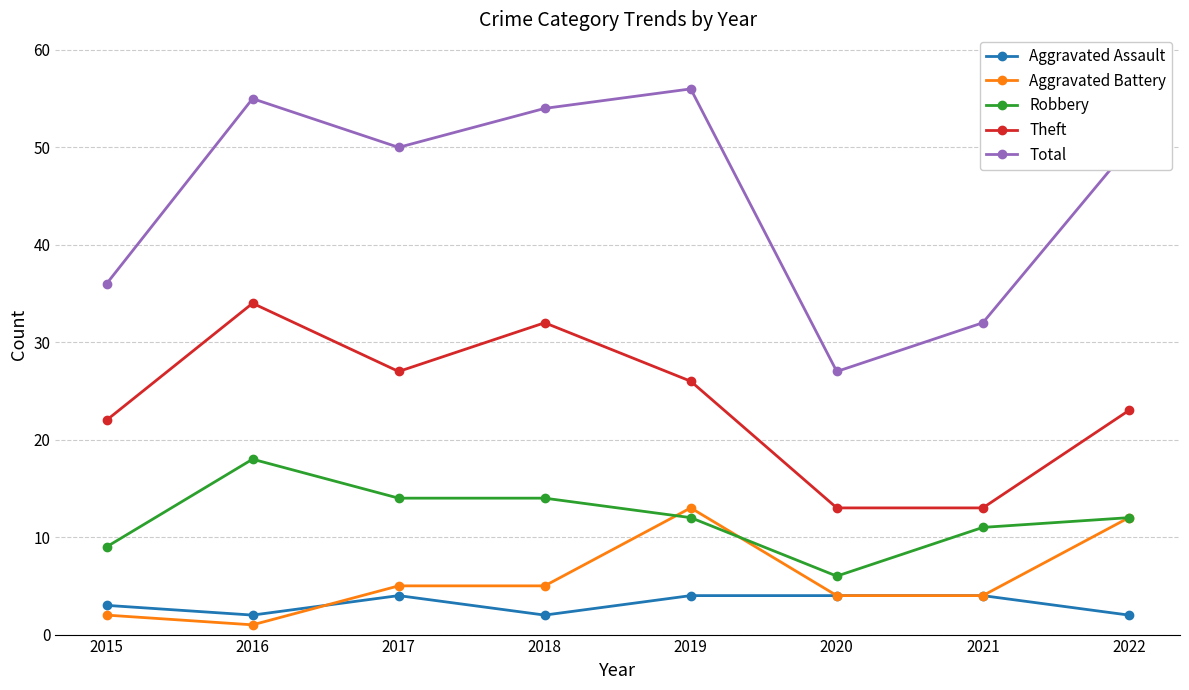

Reading left to right, extract all data points from this chart.

Aggravated Assault: 2015=3	2016=2	2017=4	2018=2	2019=4	2020=4	2021=4	2022=2
Aggravated Battery: 2015=2	2016=1	2017=5	2018=5	2019=13	2020=4	2021=4	2022=12
Robbery: 2015=9	2016=18	2017=14	2018=14	2019=12	2020=6	2021=11	2022=12
Theft: 2015=22	2016=34	2017=27	2018=32	2019=26	2020=13	2021=13	2022=23
Total: 2015=36	2016=55	2017=50	2018=54	2019=56	2020=27	2021=32	2022=50